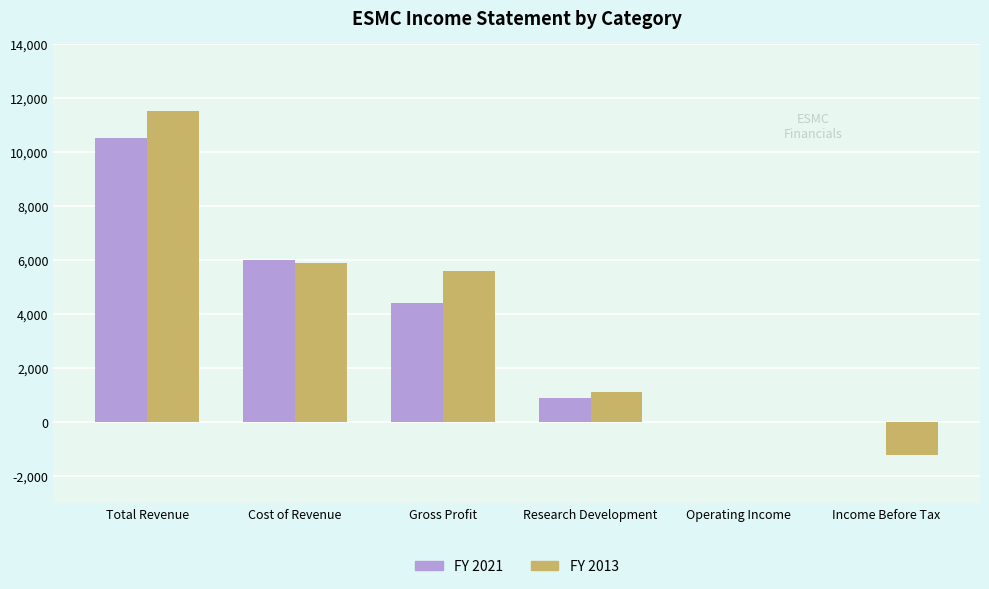

What is the greatest value displayed?

11500